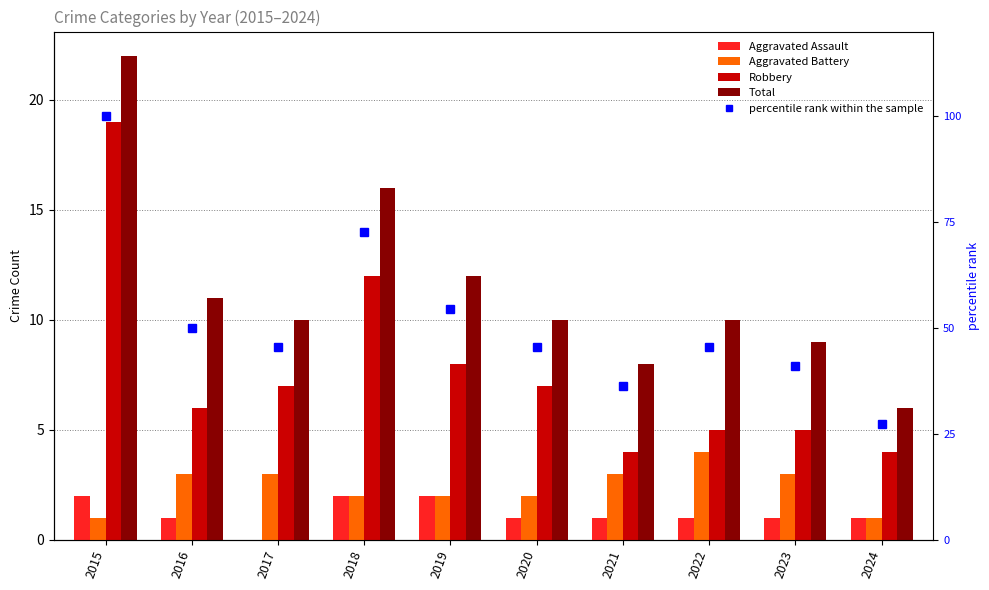

What is the value of the percentile rank within the sample bar at the 9th from the left?

40.9